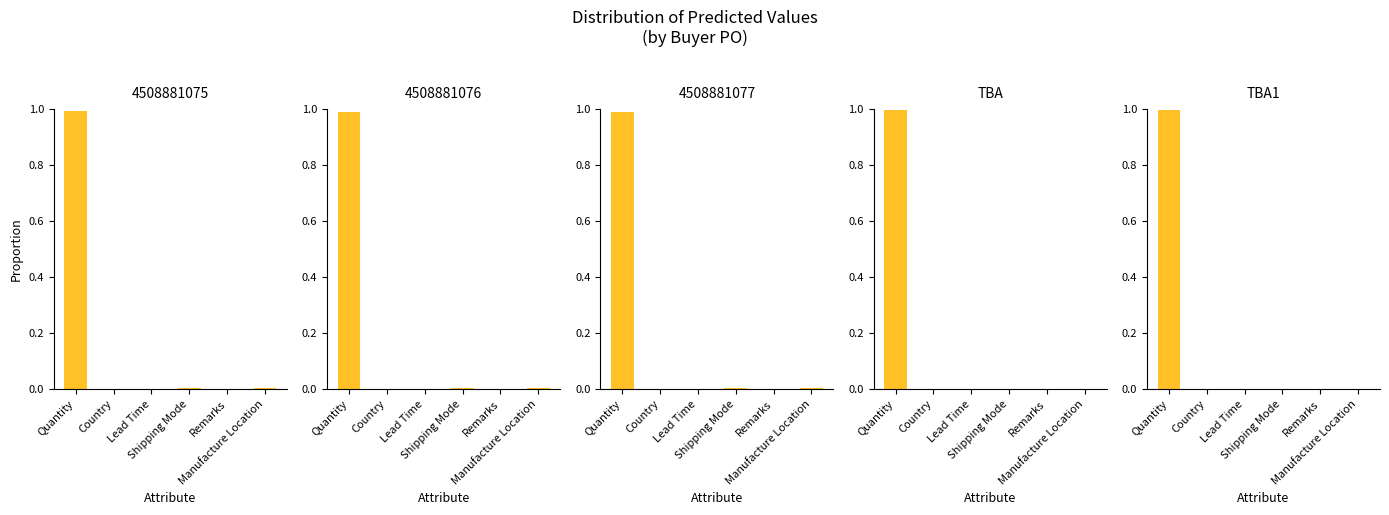

At which label does TBA1 reach its peak?

Quantity